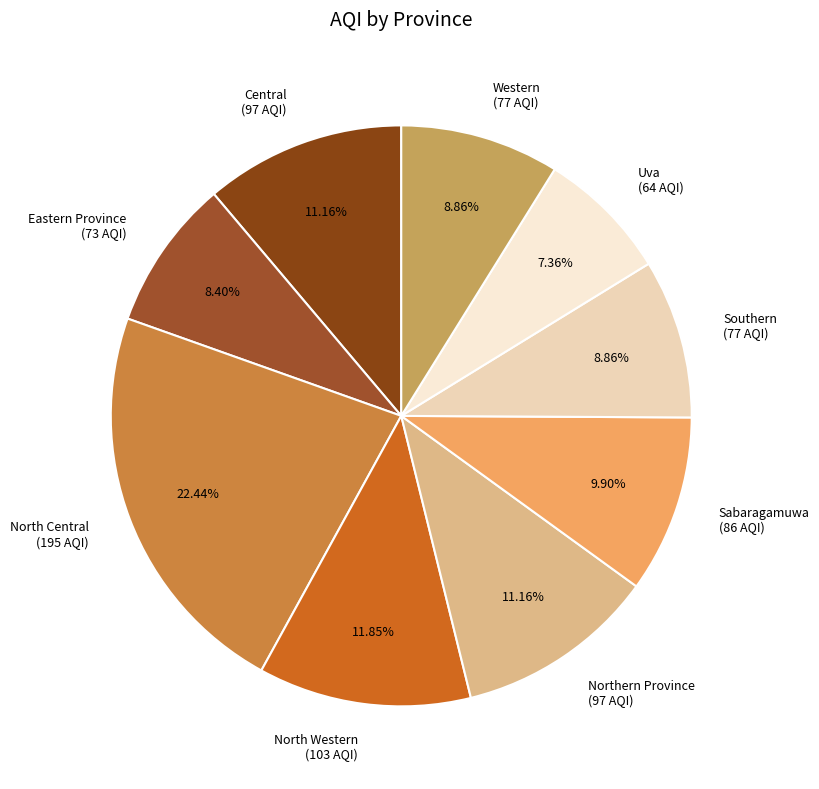

What is the largest slice in the pie chart?

North Central